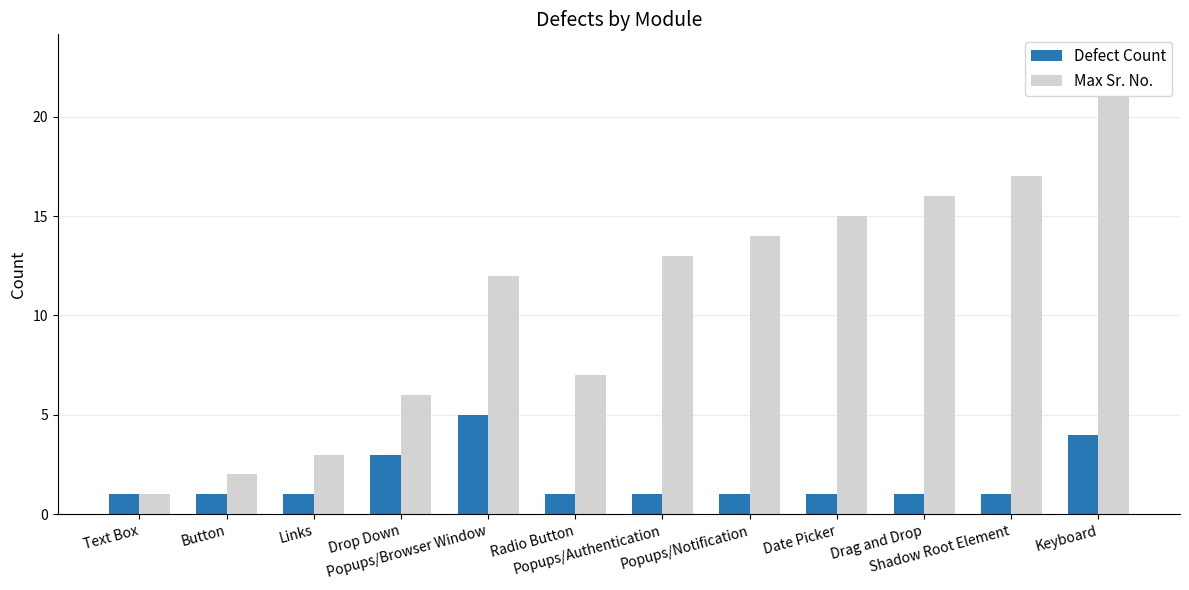

What are all the series names shown in the legend?

Defect Count, Max Sr. No.